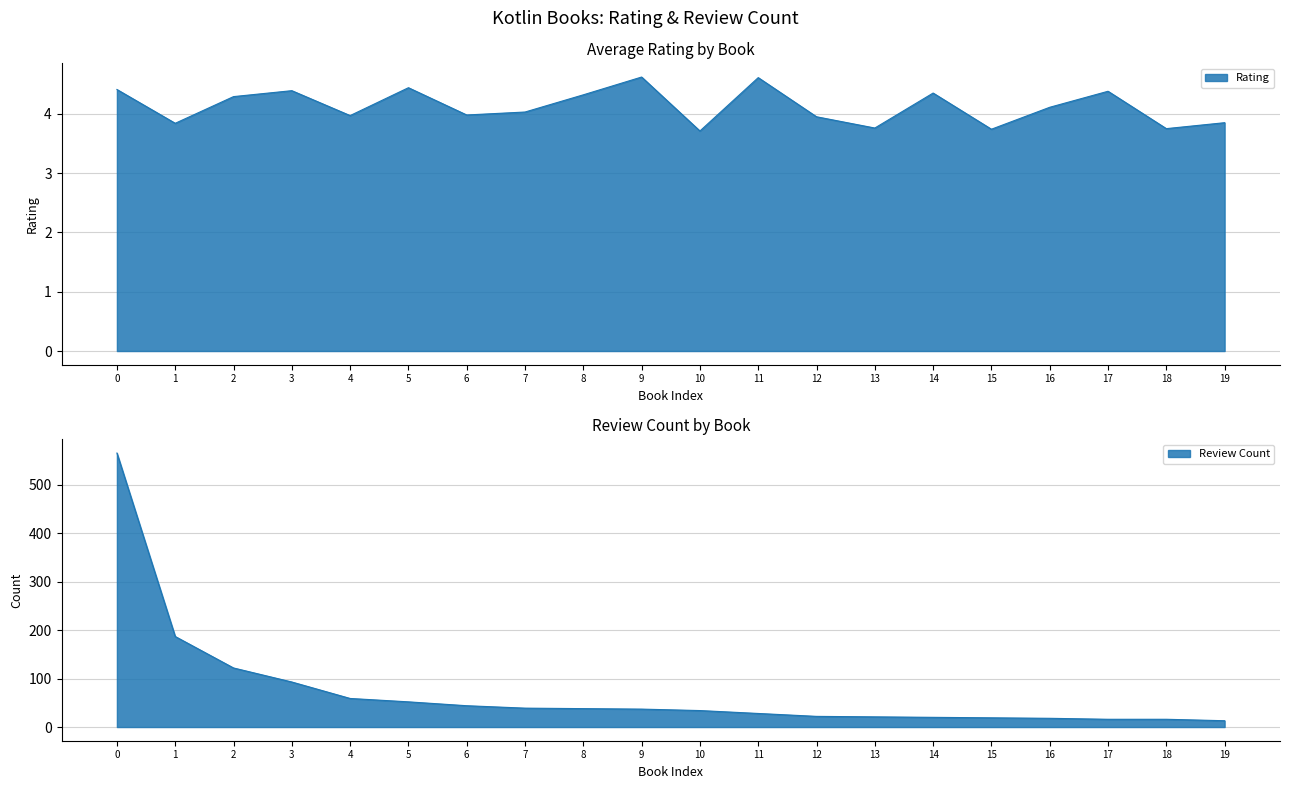

How many data points in Count are less than 37?

10